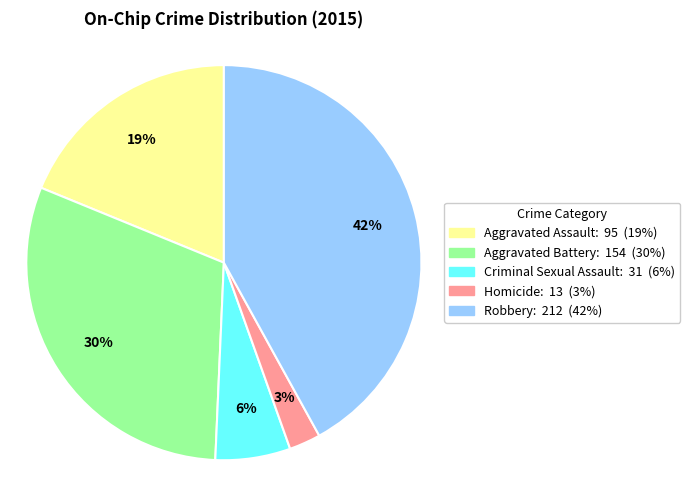

The Robbery slice represents 42% of the pie. True or false?

True